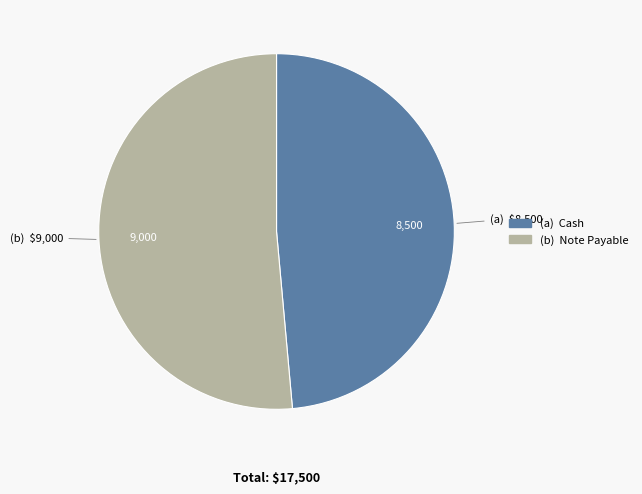

Is there a majority slice in this chart?

Yes